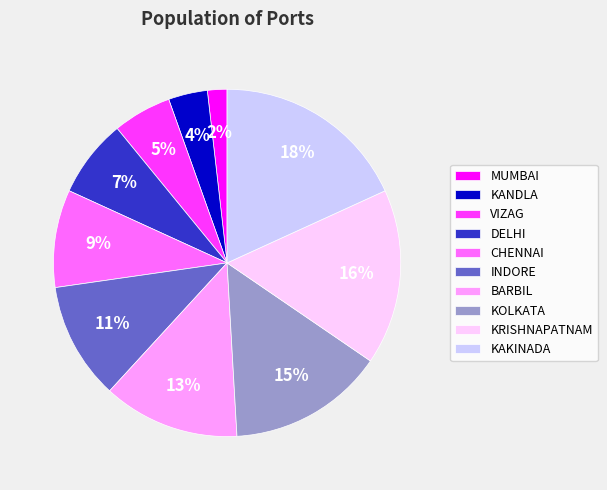

To the nearest percent, what is the difference between the largest and smallest slice percentages?

16%